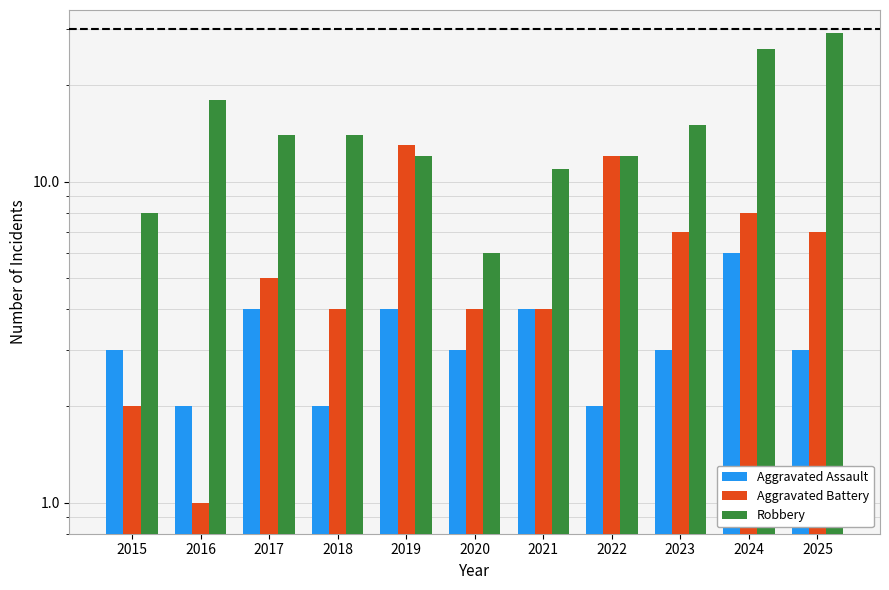

How many data points in Aggravated Assault are above 3?

4